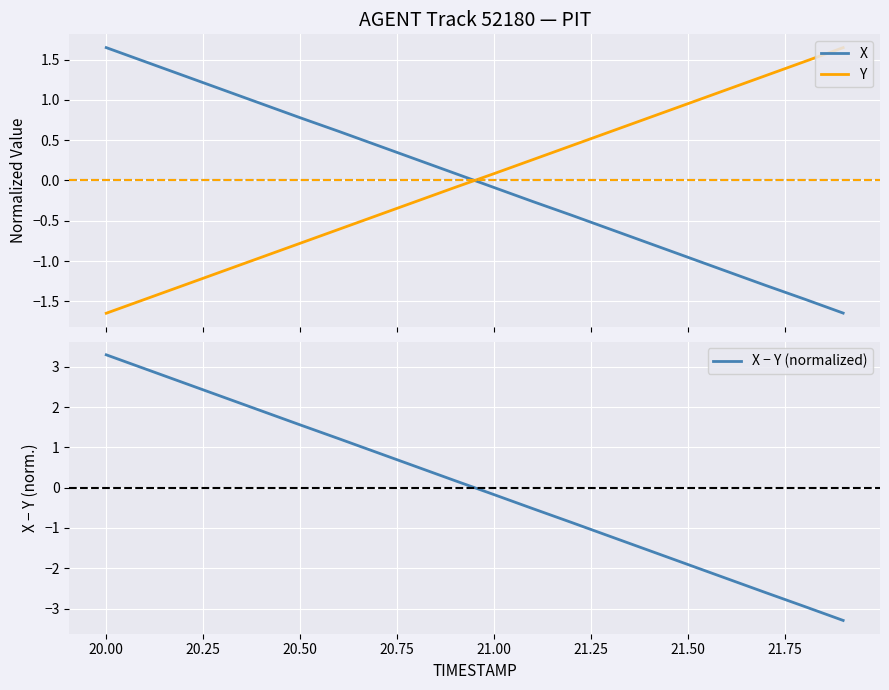

How many intersections are there between X − Y (normalized) and Y?

1